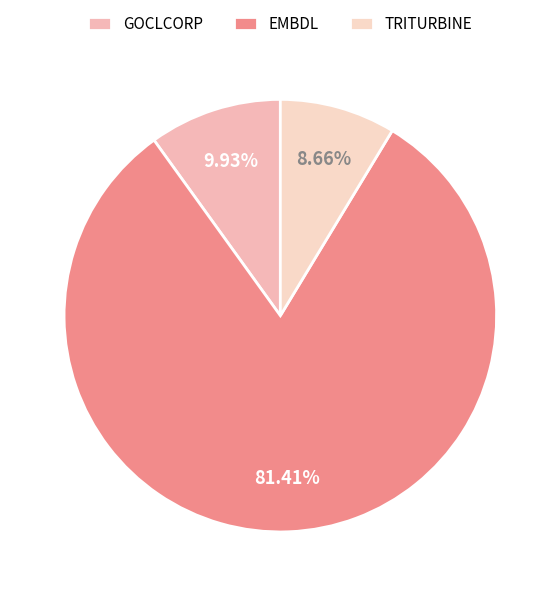

To the nearest percent, what is the difference between the TRITURBINE and EMBDL slice percentages?

73%